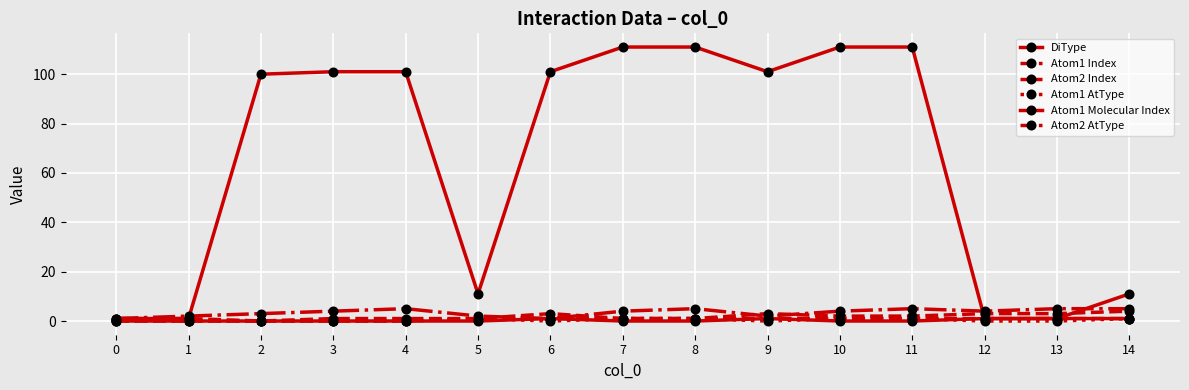

How many lines are shown in the chart?

6